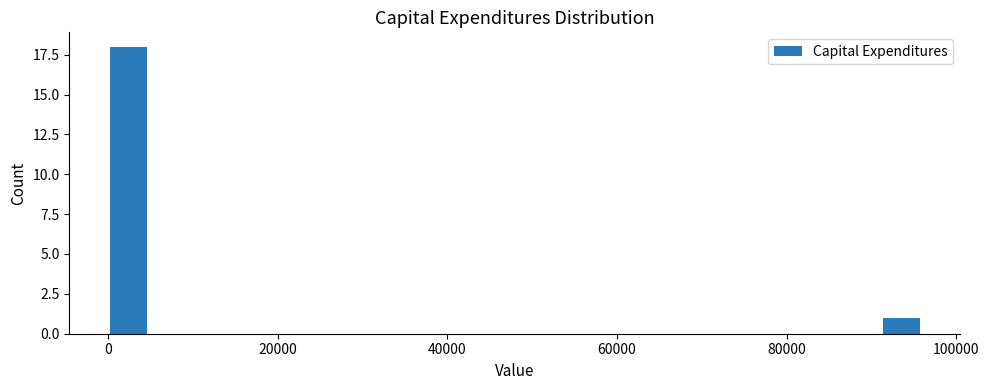

Around what value on the x-axis is the tallest bar? Give the approximate position of its centre, as read against the axis.

2000